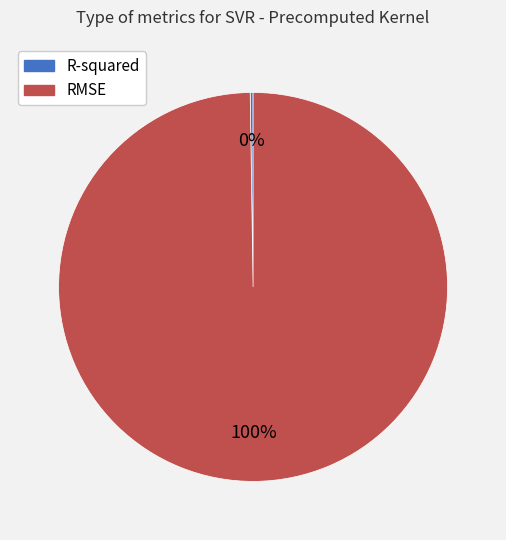

What is the largest slice in the pie chart?

RMSE